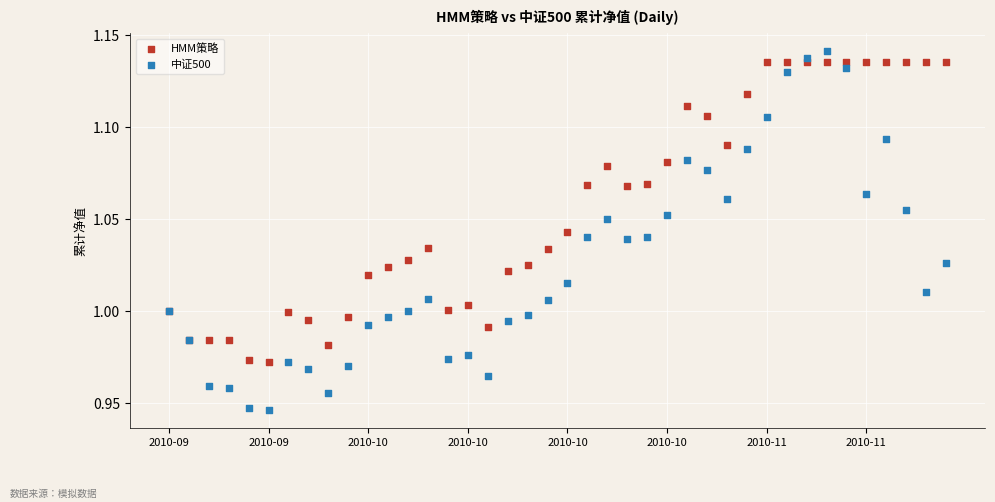

Which series reaches the minimum Y coordinate?

中证500